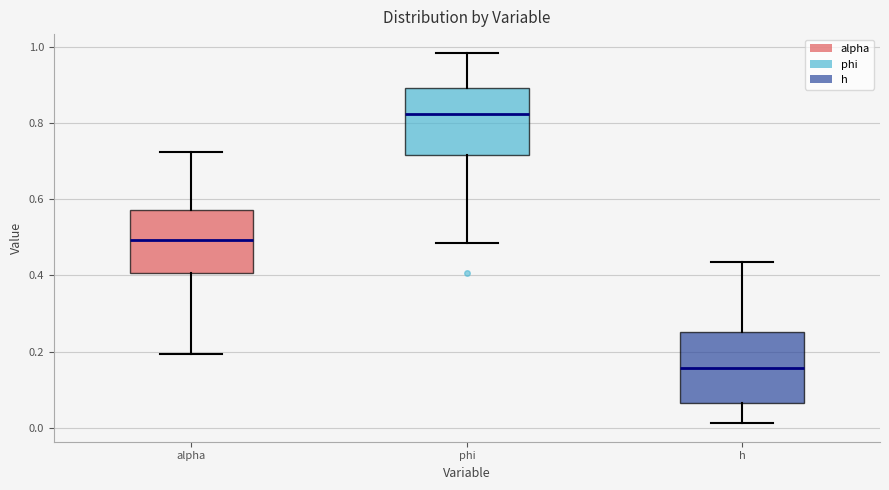

Which box's median line is the highest?

phi